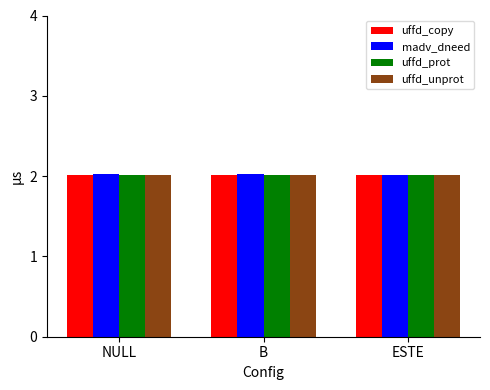

Is it true that uffd_copy equals 2.0 at ESTE?

True